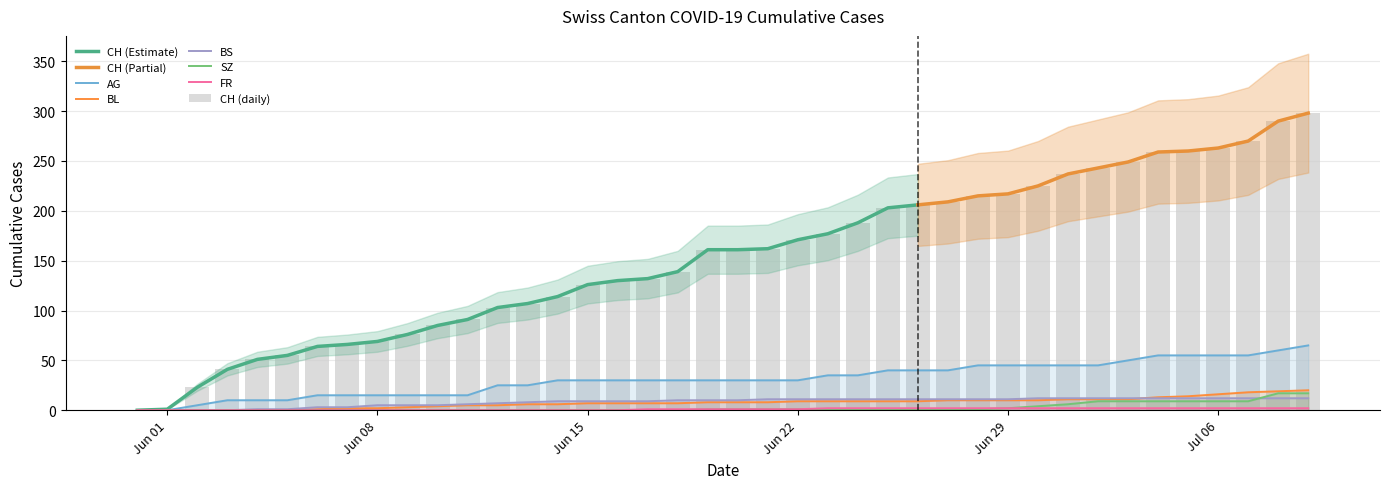

The value of AG at 2020-06-07 is 15. True or false?

True